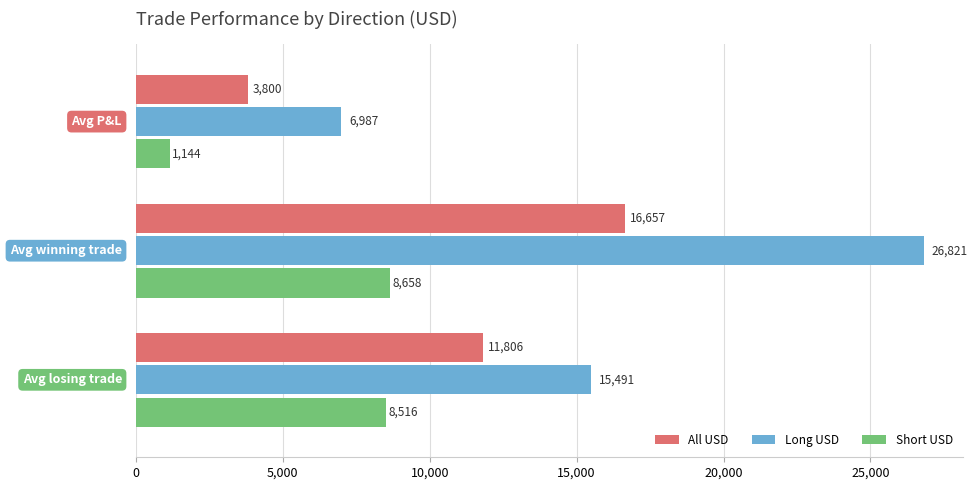

How many series are shown in this chart?

3